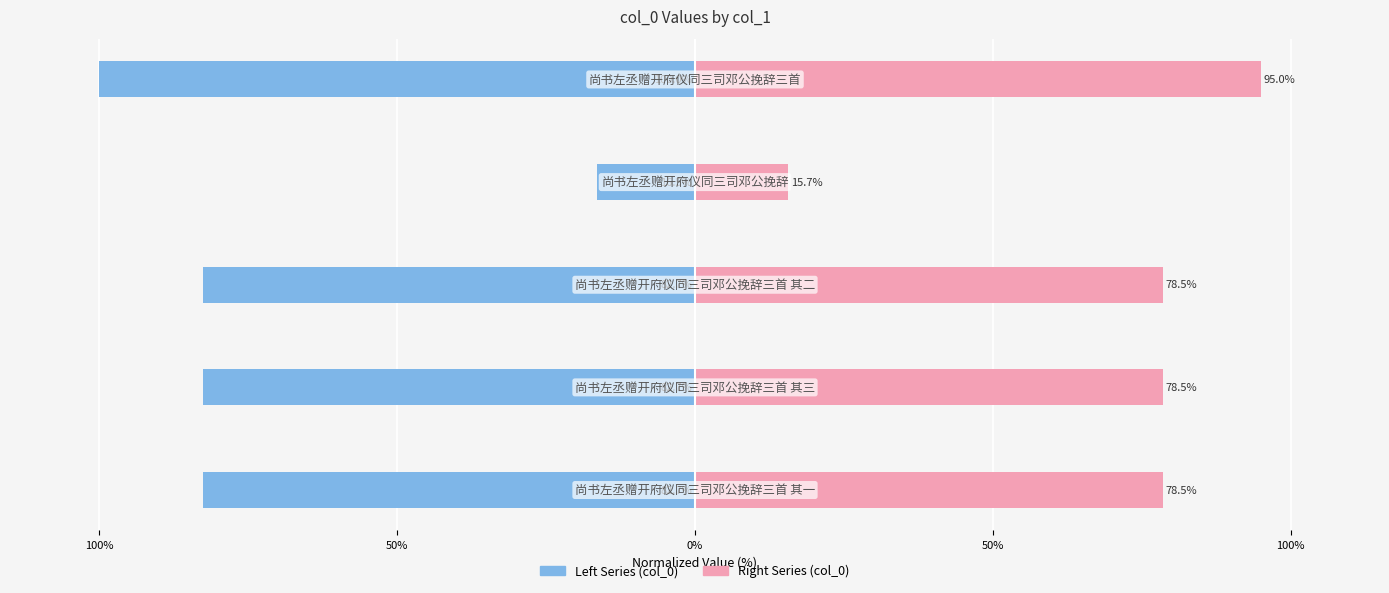

What is the maximum value for col_0 (left)?

-16.5